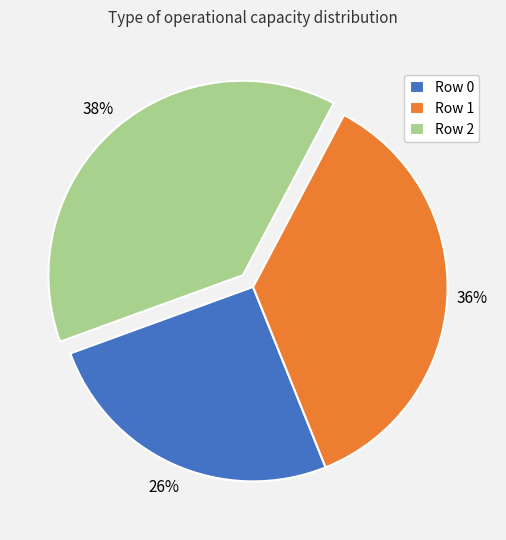

Is there a majority slice in this chart?

No